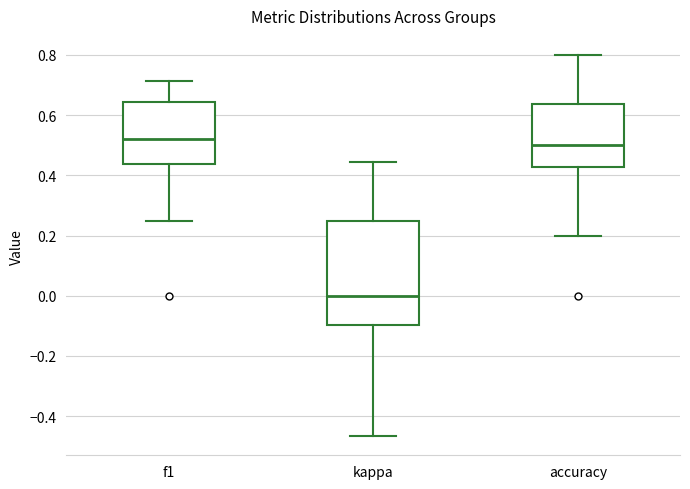

Where is the lower edge of the box for f1 on the y-axis? The values are not printed on the chart, so give them approximately, as read against the axis.

0.44